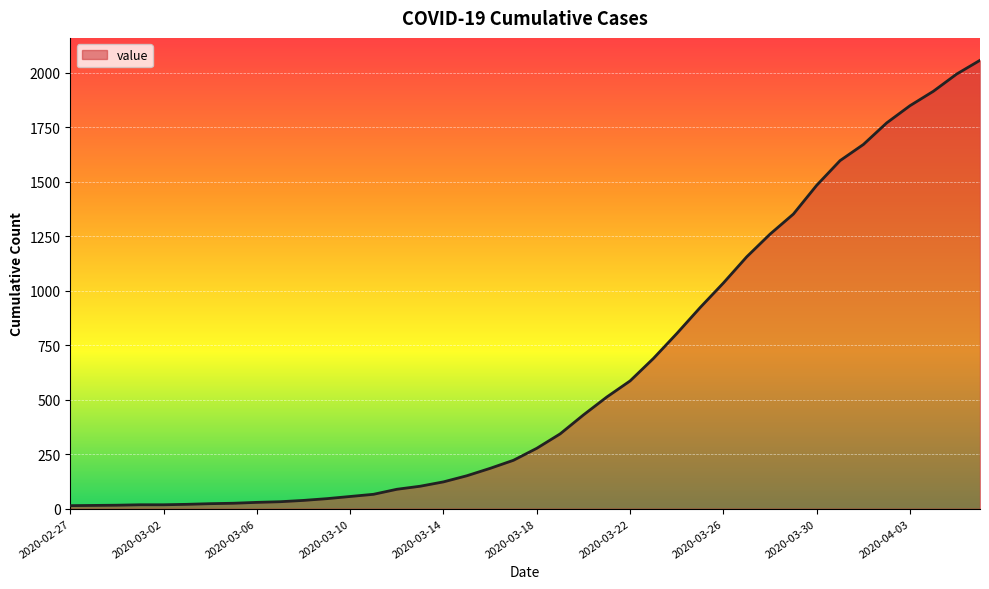

What is the difference between the maximum and minimum values?

2042